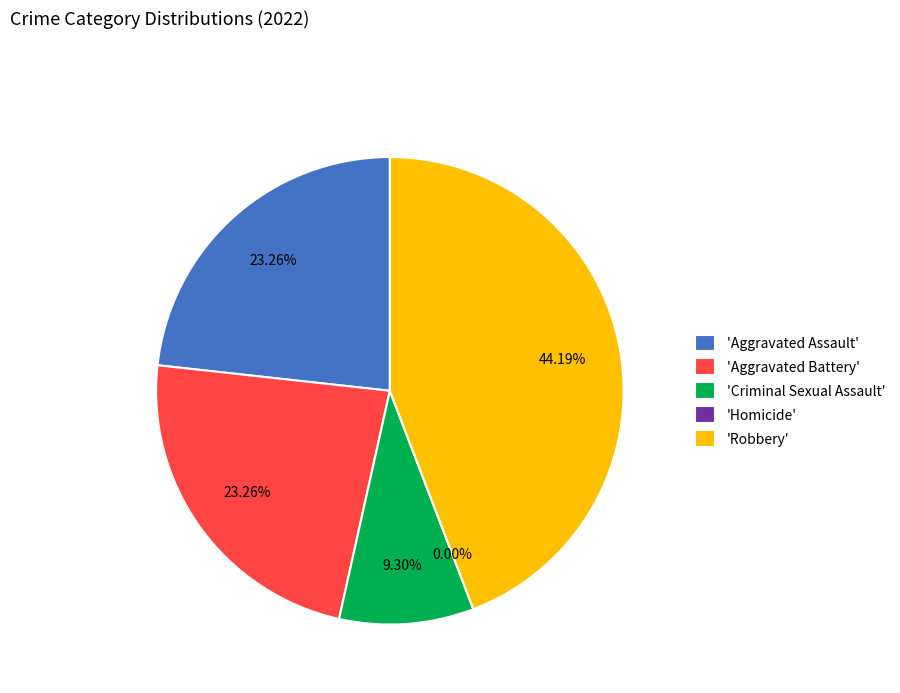

What is the smallest slice in the pie chart?

Homicide